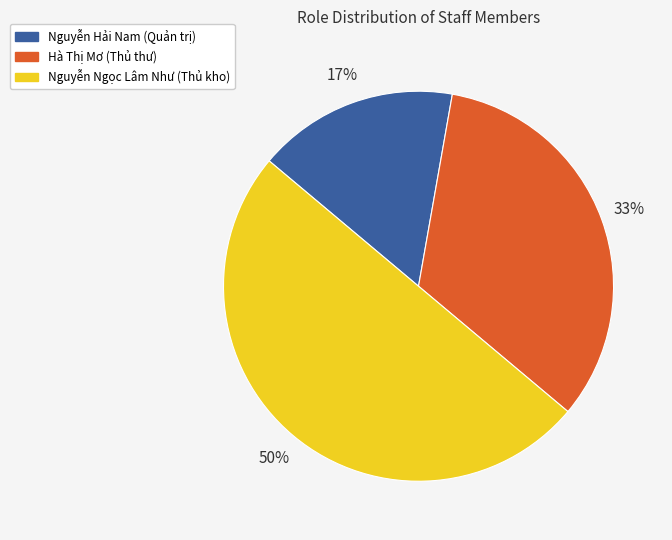

Combined, do Hà Thị Mơ (Thủ thư) and Nguyễn Ngọc Lâm Như (Thủ kho) account for over 50%?

Yes